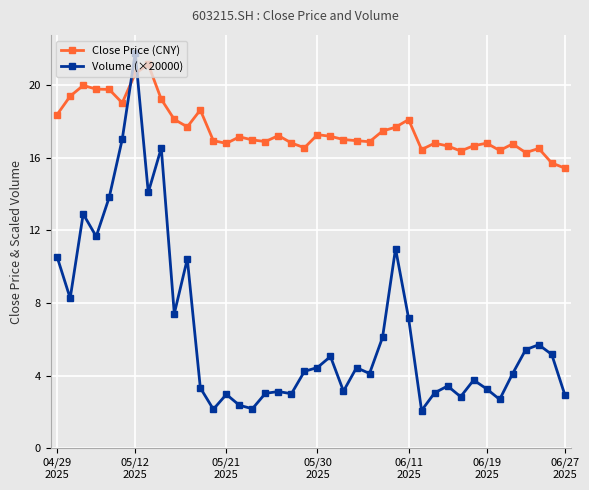

Which series has the widest spread of values?

Volume (×20000)